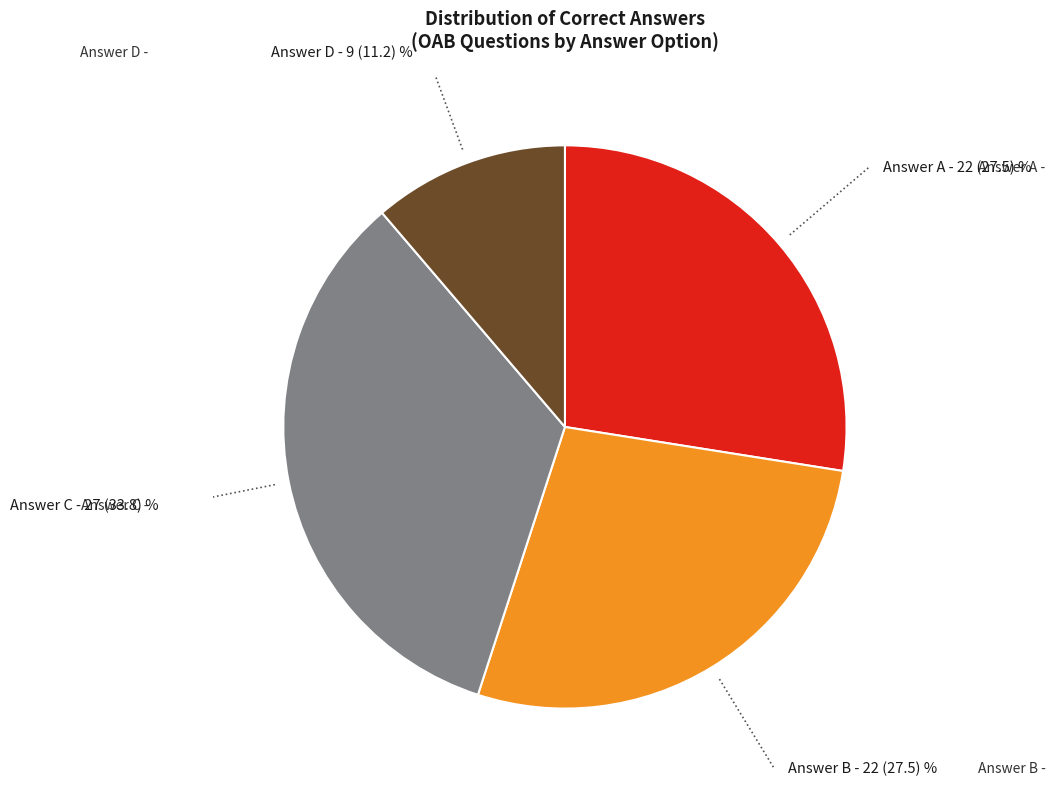

How many slices are in this pie chart?

4